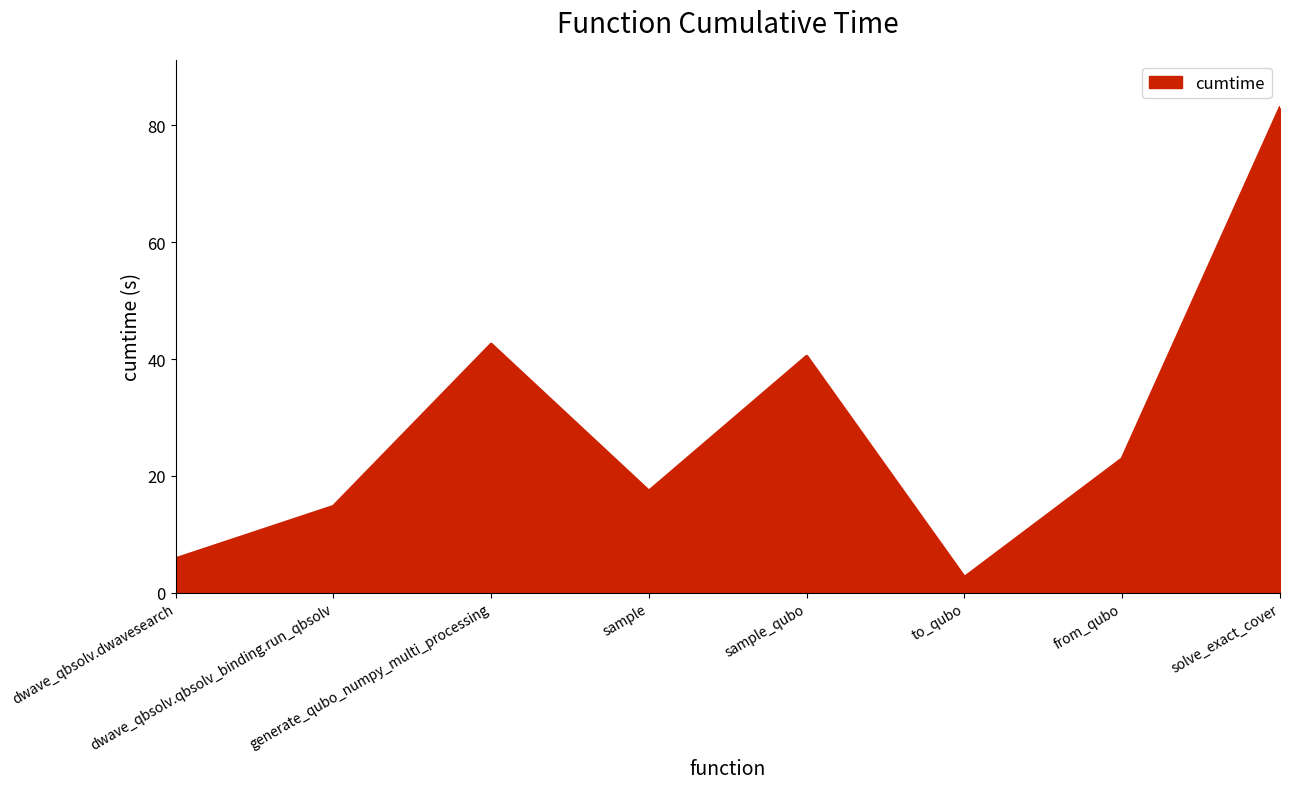

What is the average value?

28.7